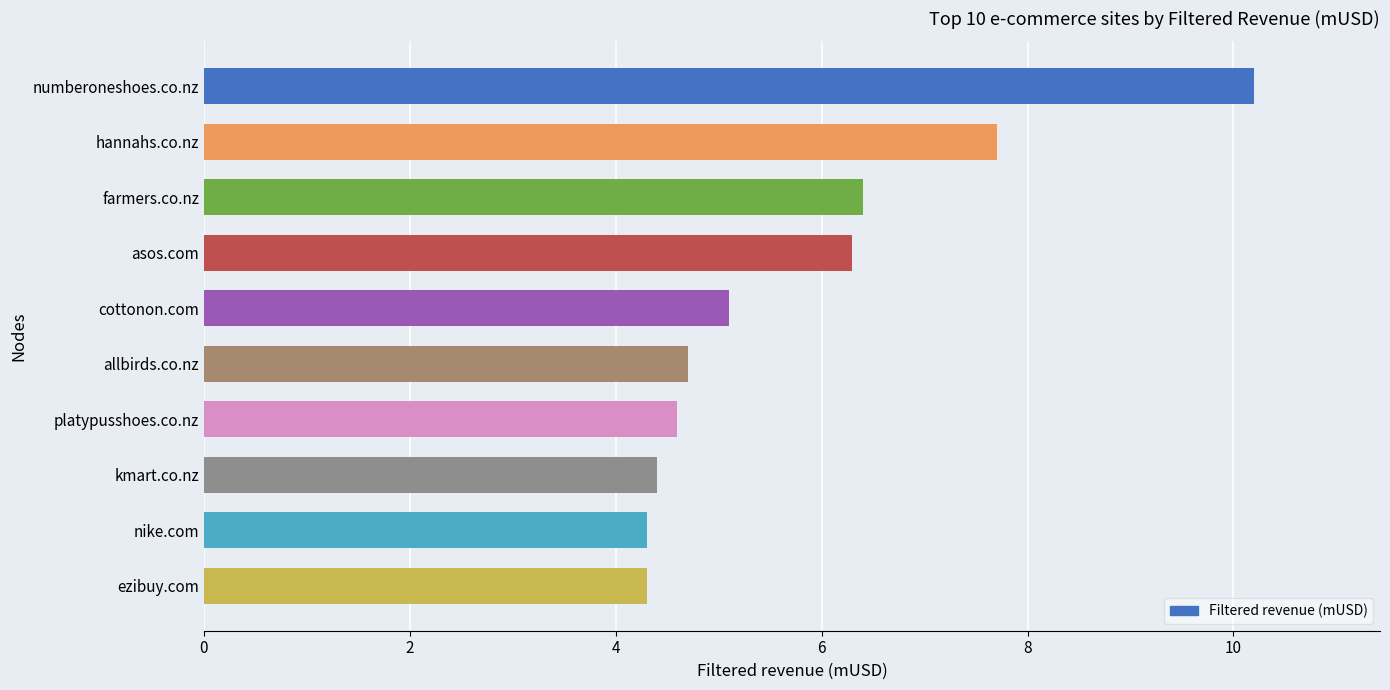

The chart shows a value of 5.1 at cottonon.com. True or false?

True